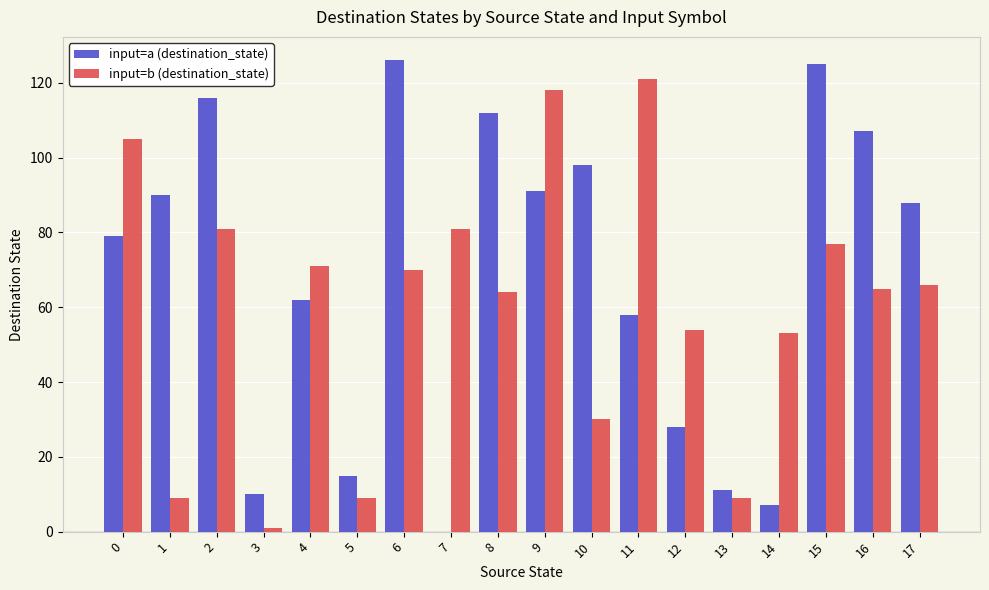

Which category has the highest value in the input=b (destination_state) series?

11